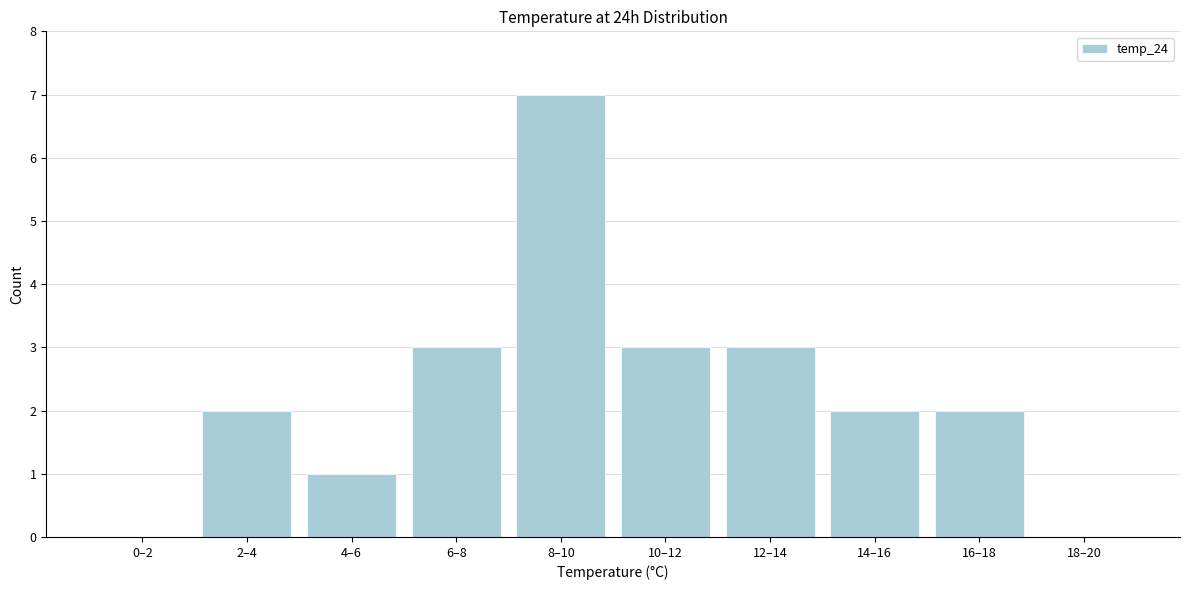

Reading left to right, list all the values displayed in this chart.

0–2=0	2–4=2	4–6=1	6–8=3	8–10=7	10–12=3	12–14=3	14–16=2	16–18=2	18–20=0